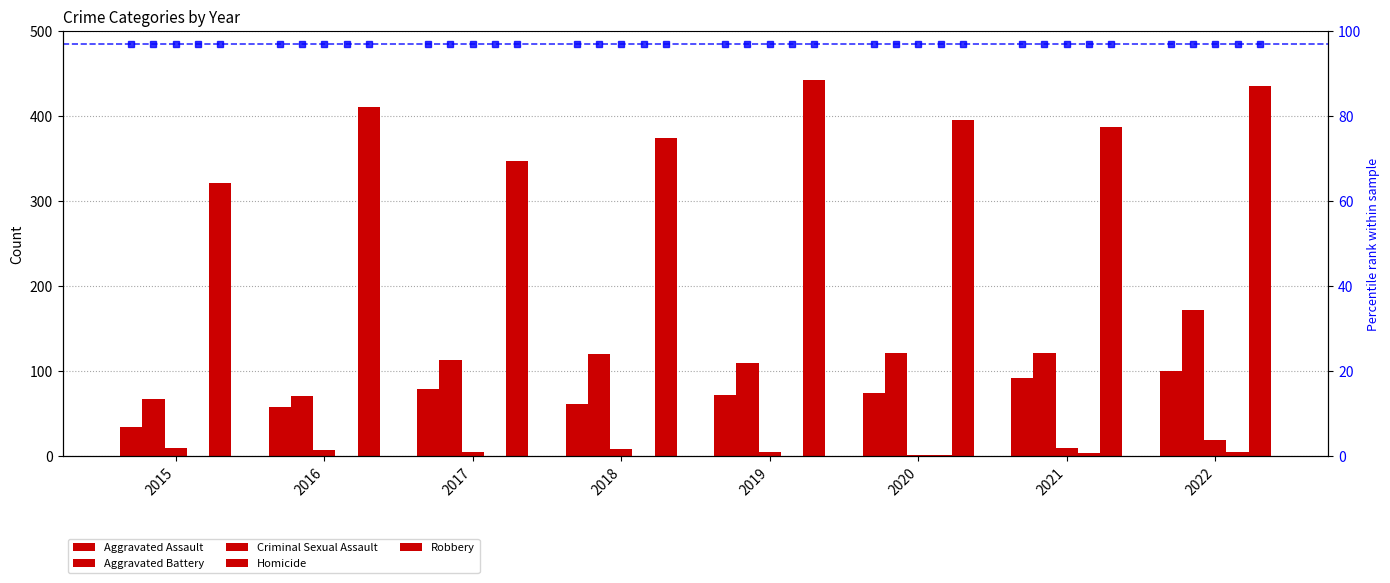

What is the spread (max minus min) of values at 2021?

383